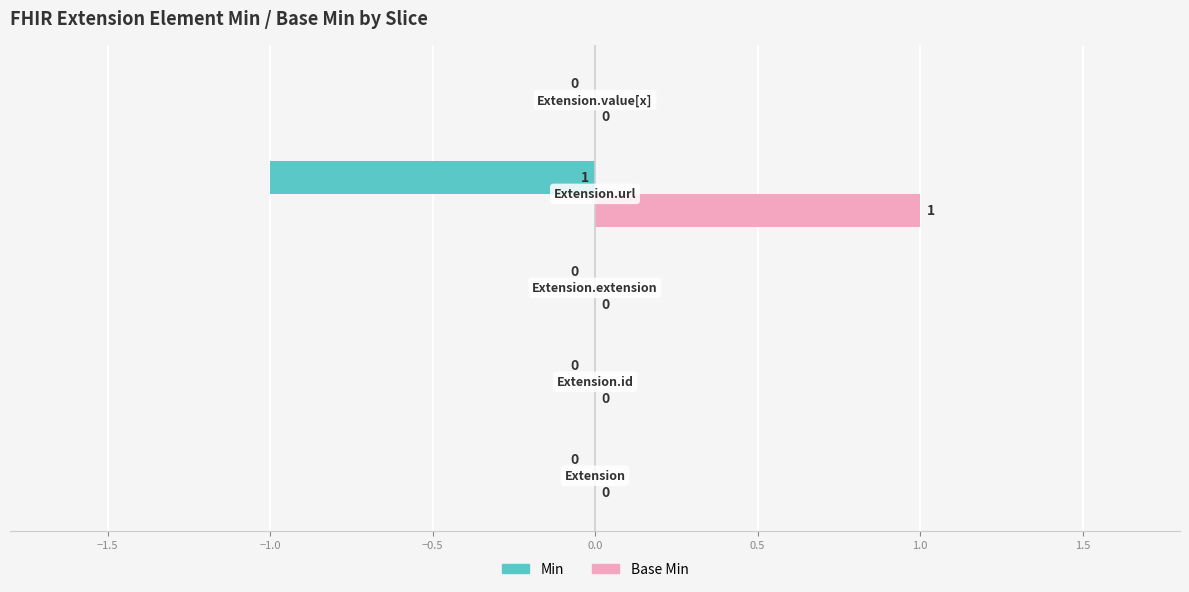

Which series has the largest total across all categories?

Base Min